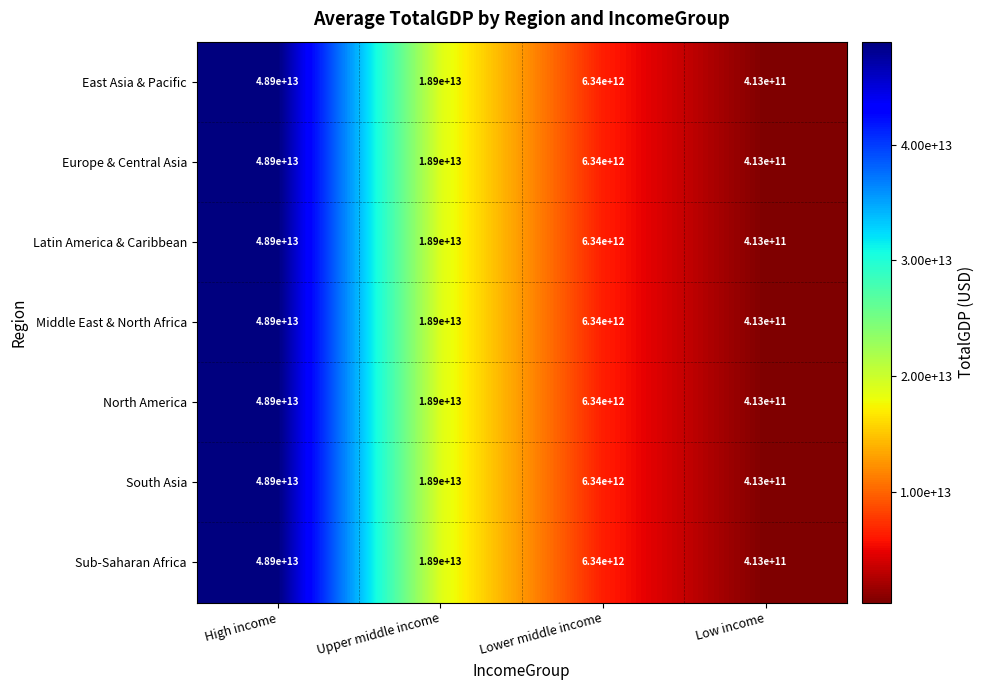

At which label does Middle East & North Africa reach its minimum?

Low income